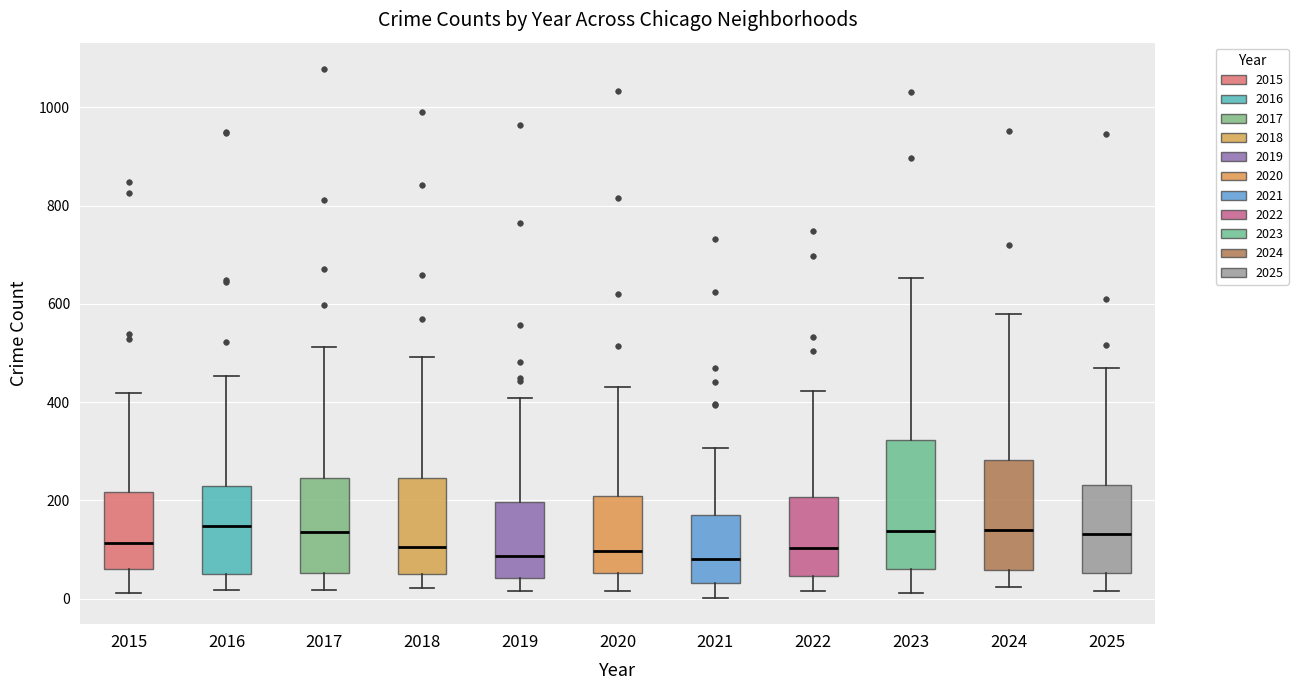

Reading left to right, read every box against the y-axis: the position of its median line, the range the box covers, and the ends of its whiskers. The values are not printed on the chart, so give them approximately, as read against the axis.

2015: median 120, box 60 to 220, whiskers 20 to 420
2016: median 140, box 60 to 220, whiskers 20 to 460
2017: median 140, box 60 to 240, whiskers 20 to 520
2018: median 100, box 40 to 240, whiskers 20 to 500
2019: median 80, box 40 to 200, whiskers 20 to 400
2020: median 100, box 60 to 200, whiskers 20 to 440
2021: median 80, box 40 to 160, whiskers 0 to 300
2022: median 100, box 40 to 200, whiskers 20 to 420
2023: median 140, box 60 to 320, whiskers 20 to 660
2024: median 140, box 60 to 280, whiskers 20 to 580
2025: median 140, box 60 to 240, whiskers 20 to 480